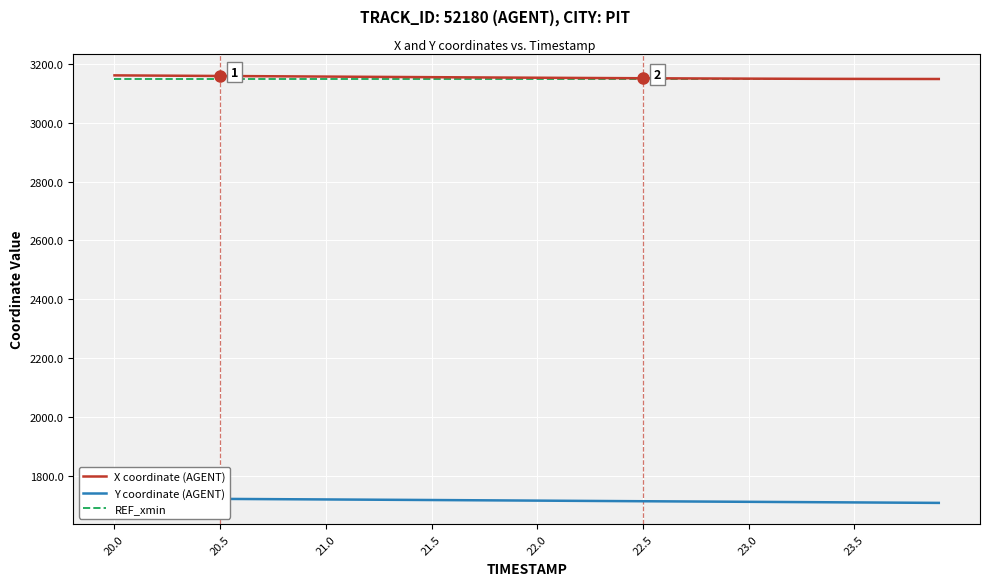

Which label corresponds to the largest value in the chart?

20.0